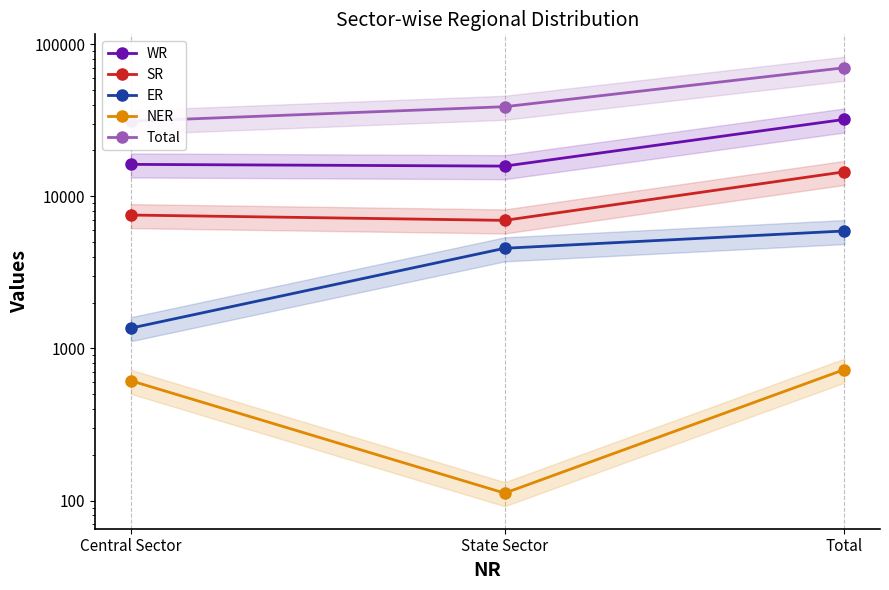

At which label does ER reach its peak?

Total